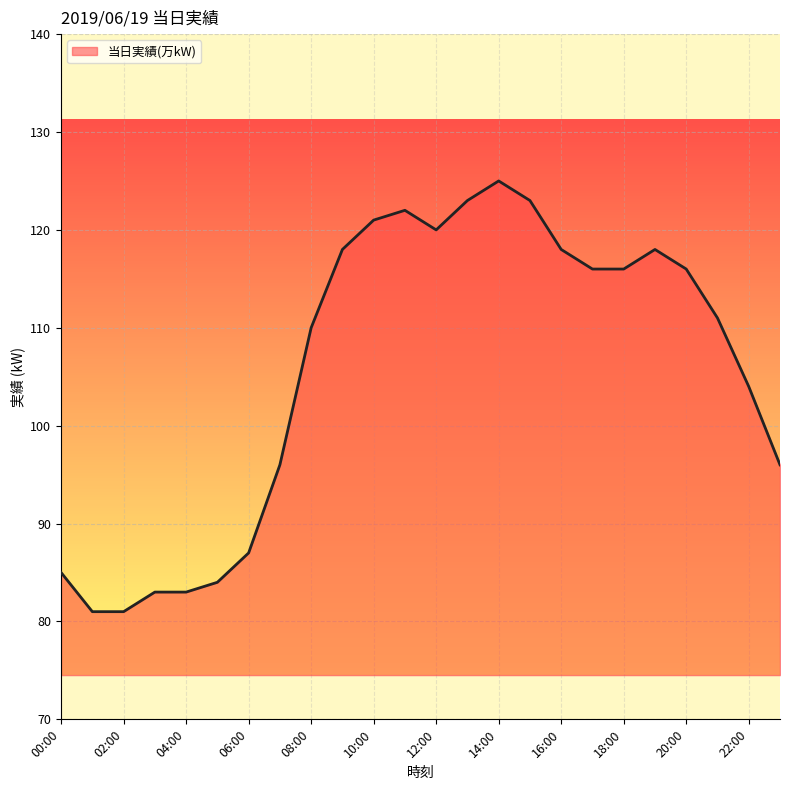

True or false: the data shows 116 at 20:00.

True